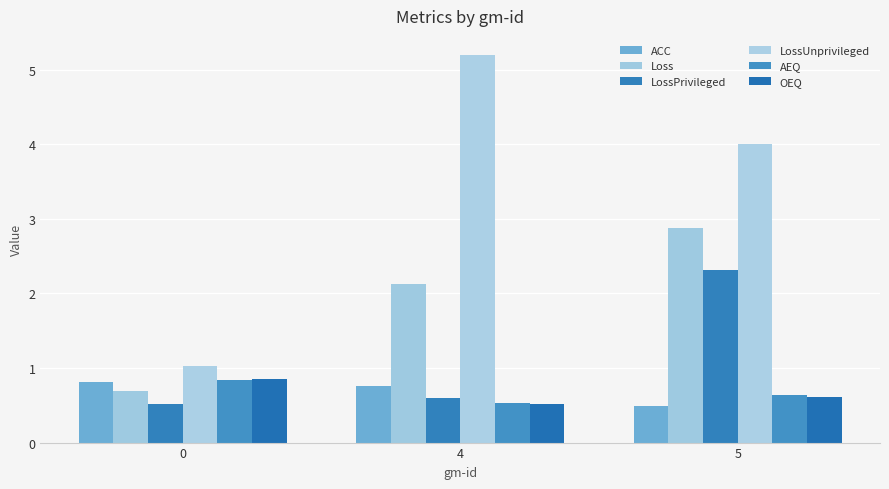

Which series has the largest total across all categories?

LossUnprivileged